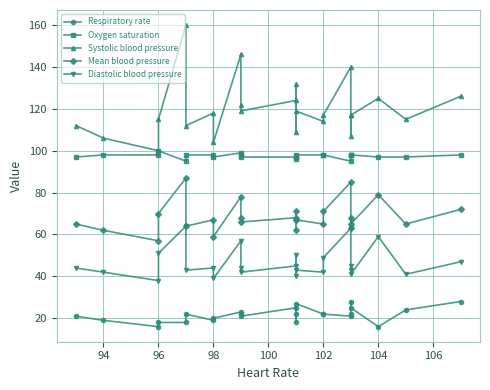

What are all the series names shown in the legend?

Respiratory rate, Oxygen saturation, Systolic blood pressure, Mean blood pressure, Diastolic blood pressure